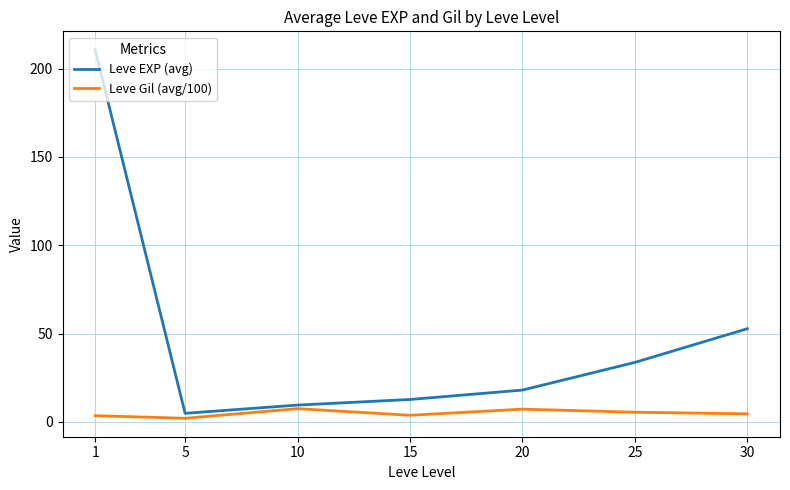

The Leve Gil (avg/100) series shows 4.5 at 30. True or false?

True